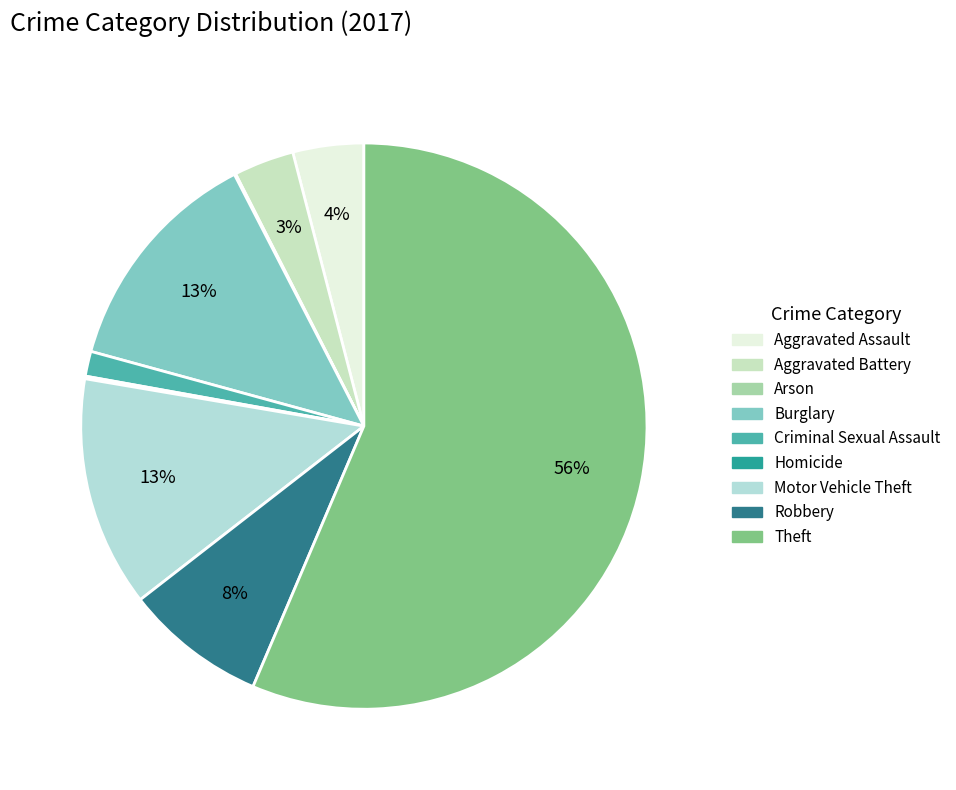

To the nearest percent, what percentage of the pie is Robbery?

8%